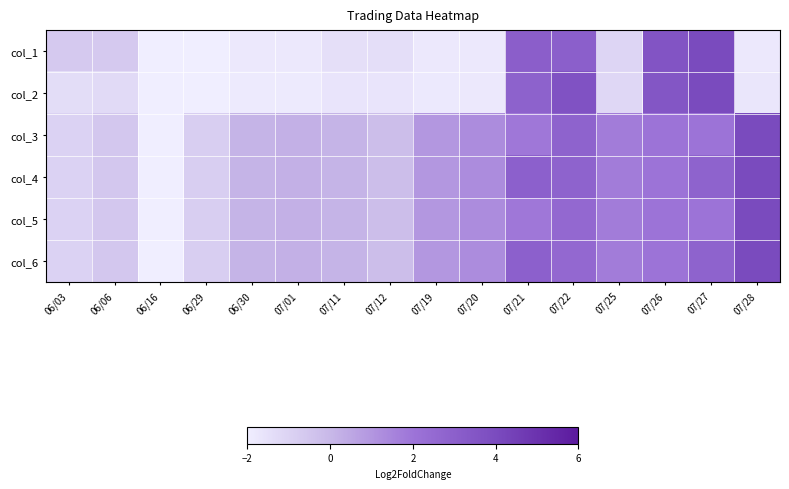

Reading right to left, what are all the values shown in this chart?

col_1: 07/28=-1.8	07/27=4.0	07/26=3.5	07/25=-1.1	07/22=3.0	07/21=3.0	07/20=-1.8	07/19=-1.8	07/12=-1.4	07/11=-1.4	07/01=-1.8	06/30=-1.8	06/29=-2.0	06/16=-2.0	06/06=-0.6	06/03=-0.6
col_2: 07/28=-1.7	07/27=4.0	07/26=3.5	07/25=-1.1	07/22=3.7	07/21=2.9	07/20=-1.8	07/19=-1.8	07/12=-1.7	07/11=-1.6	07/01=-1.9	06/30=-1.9	06/29=-2.0	06/16=-2.0	06/06=-1.3	06/03=-1.4
col_3: 07/28=4.0	07/27=2.0	07/26=2.0	07/25=1.8	07/22=2.8	07/21=1.9	07/20=1.3	07/19=0.9	07/12=-0.2	07/11=0.1	07/01=0.2	06/30=0.1	06/29=-0.8	06/16=-2.0	06/06=-0.6	06/03=-0.9
col_4: 07/28=4.0	07/27=2.8	07/26=2.0	07/25=1.8	07/22=2.8	07/21=2.9	07/20=1.3	07/19=0.9	07/12=-0.2	07/11=0.1	07/01=0.2	06/30=0.1	06/29=-0.8	06/16=-2.0	06/06=-0.6	06/03=-0.9
col_5: 07/28=4.0	07/27=2.0	07/26=2.0	07/25=1.8	07/22=2.6	07/21=1.9	07/20=1.3	07/19=0.9	07/12=-0.2	07/11=0.1	07/01=0.2	06/30=0.1	06/29=-0.8	06/16=-2.0	06/06=-0.6	06/03=-0.9
col_6: 07/28=4.0	07/27=2.8	07/26=2.0	07/25=1.8	07/22=2.6	07/21=2.9	07/20=1.3	07/19=0.9	07/12=-0.2	07/11=0.1	07/01=0.2	06/30=0.1	06/29=-0.8	06/16=-2.0	06/06=-0.6	06/03=-0.9